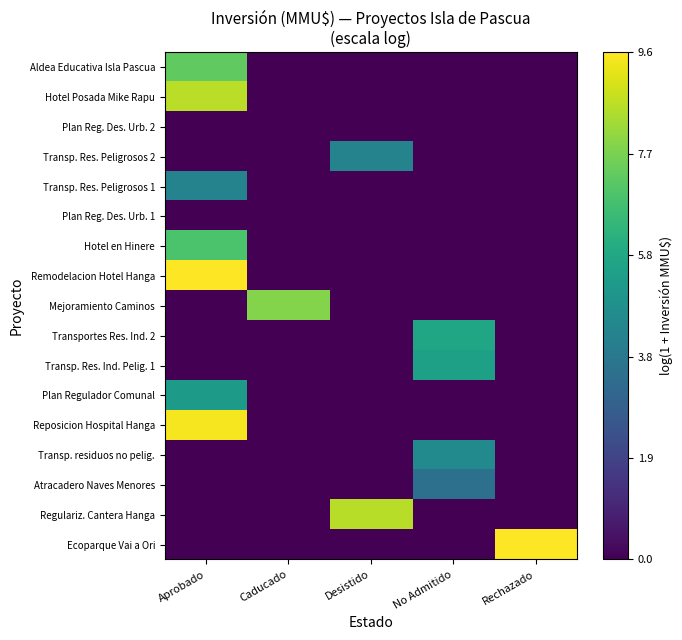

How many series are shown in this chart?

17